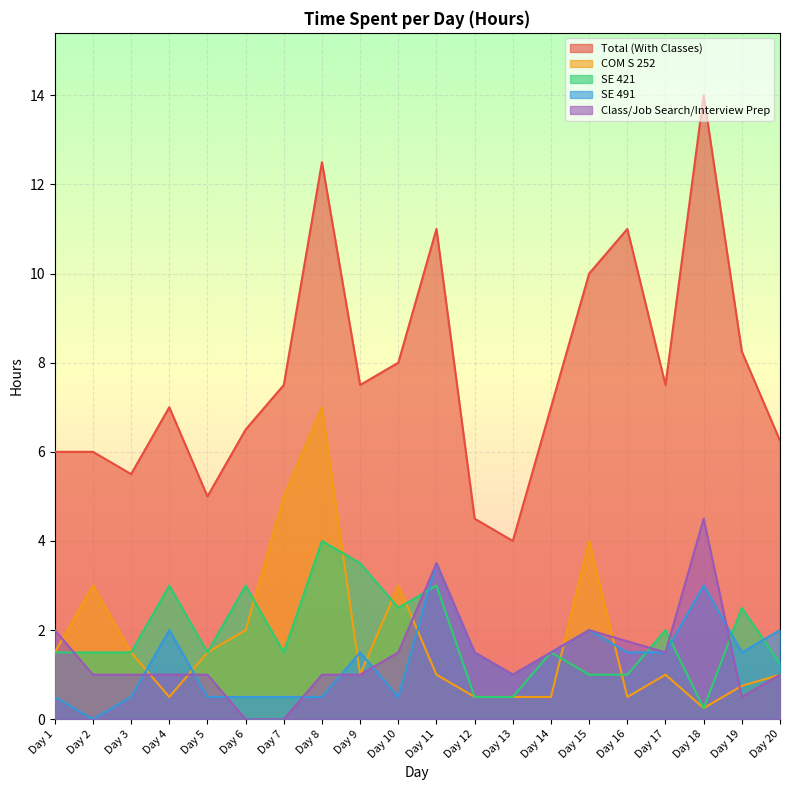

The Total (With Classes) series shows 14.0 at Day 18. True or false?

True